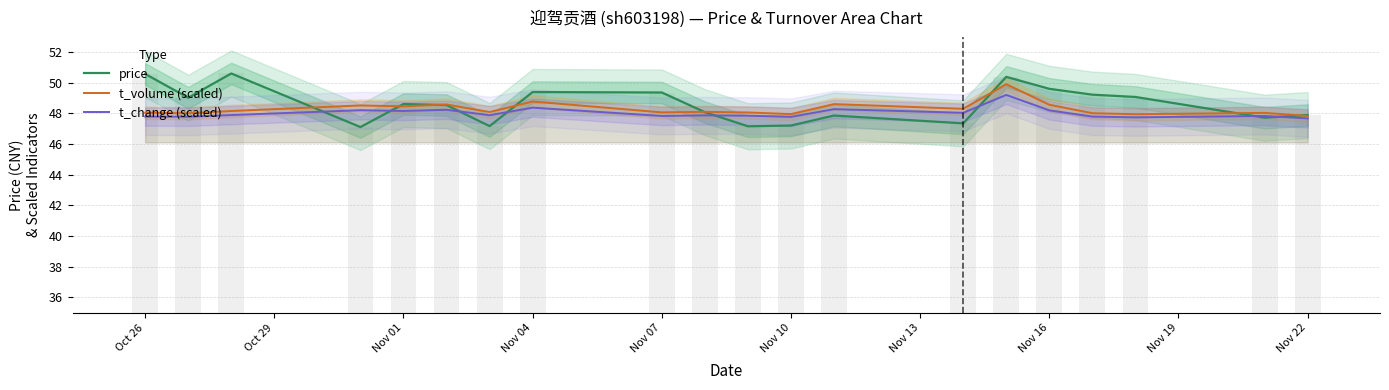

How many bars are there in each group?

3